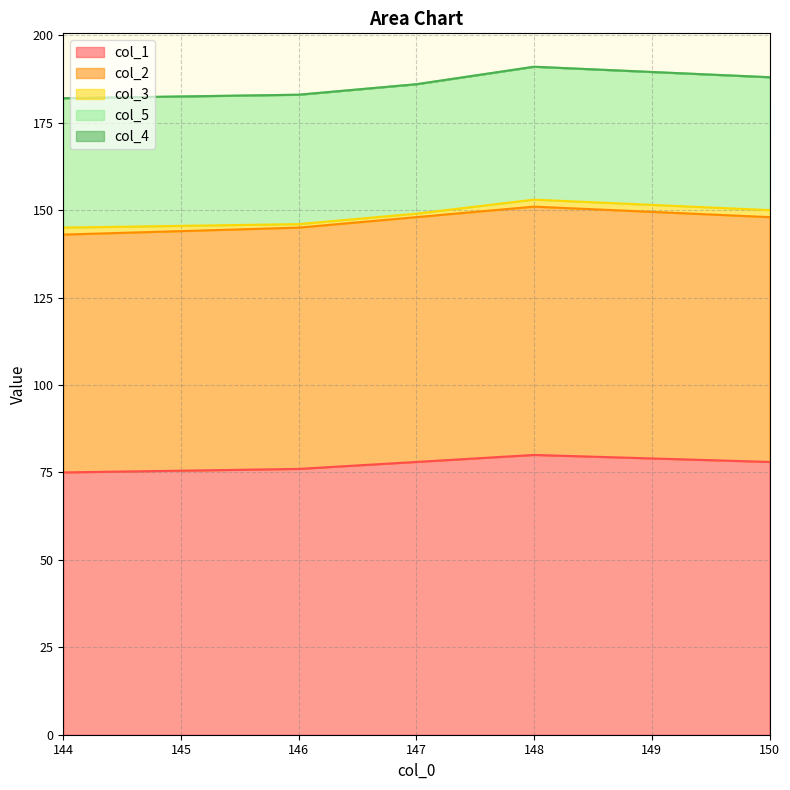

What is the label of the 1st point from the left?

144.0